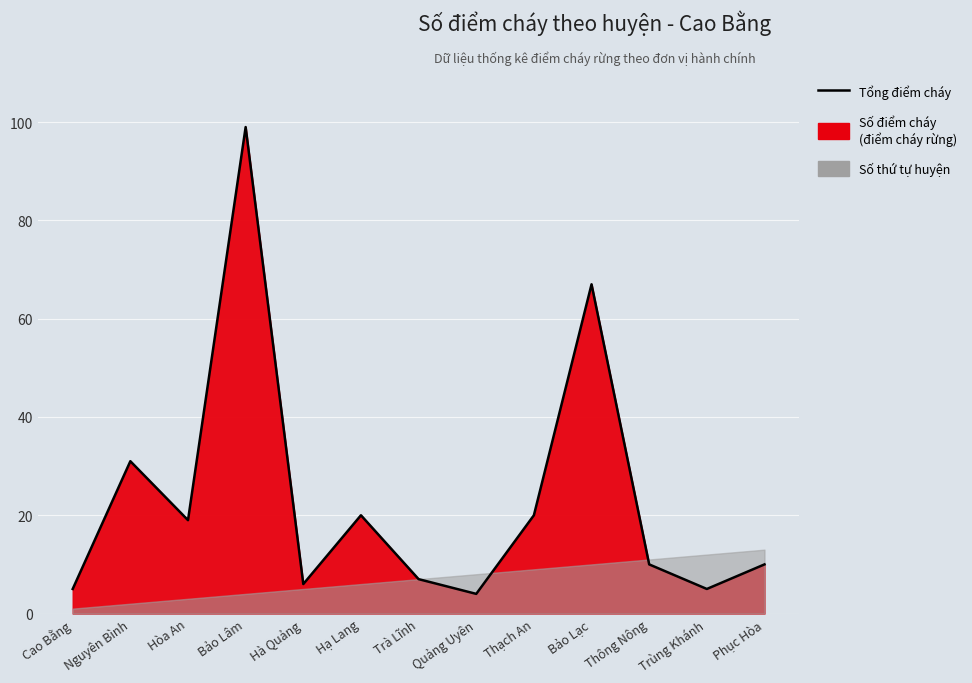

Read the value at Bảo Lâm.

99